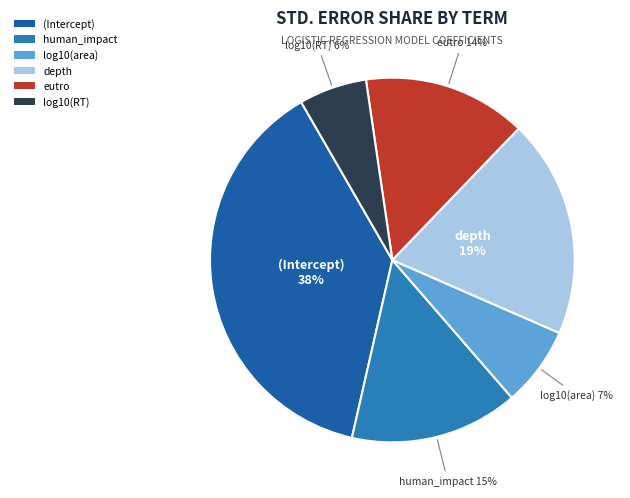

Between depth and log10(RT), which is larger?

depth